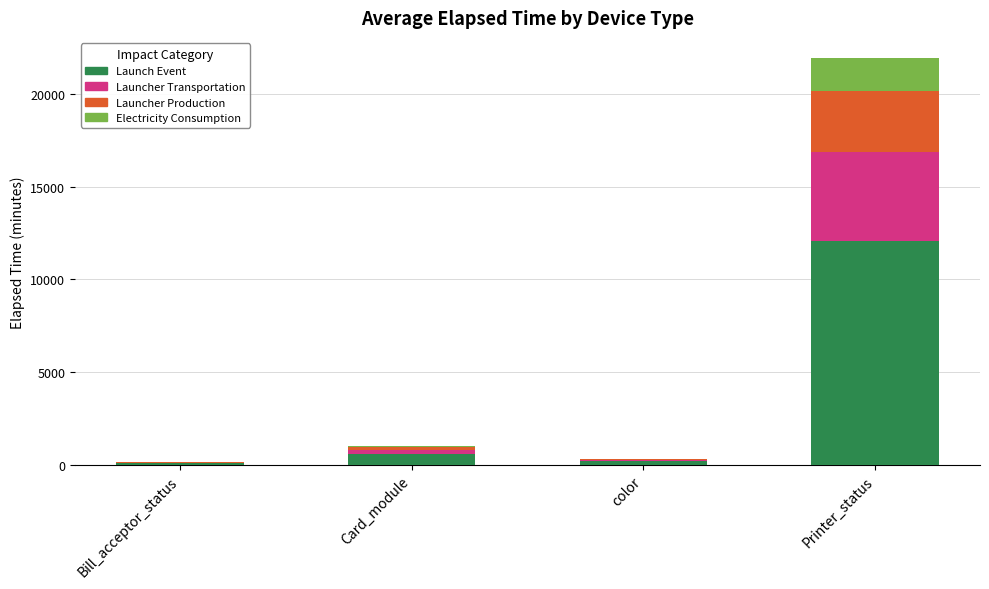

At which category is the sum across all series the highest?

Printer_status